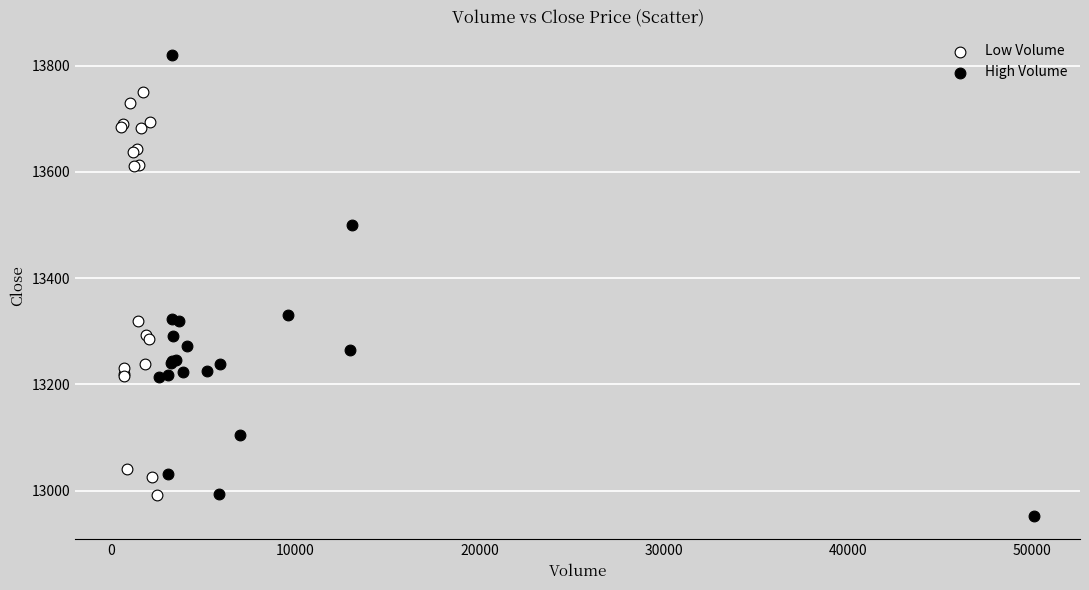

Which series has the largest Y range (max minus min)?

High Volume